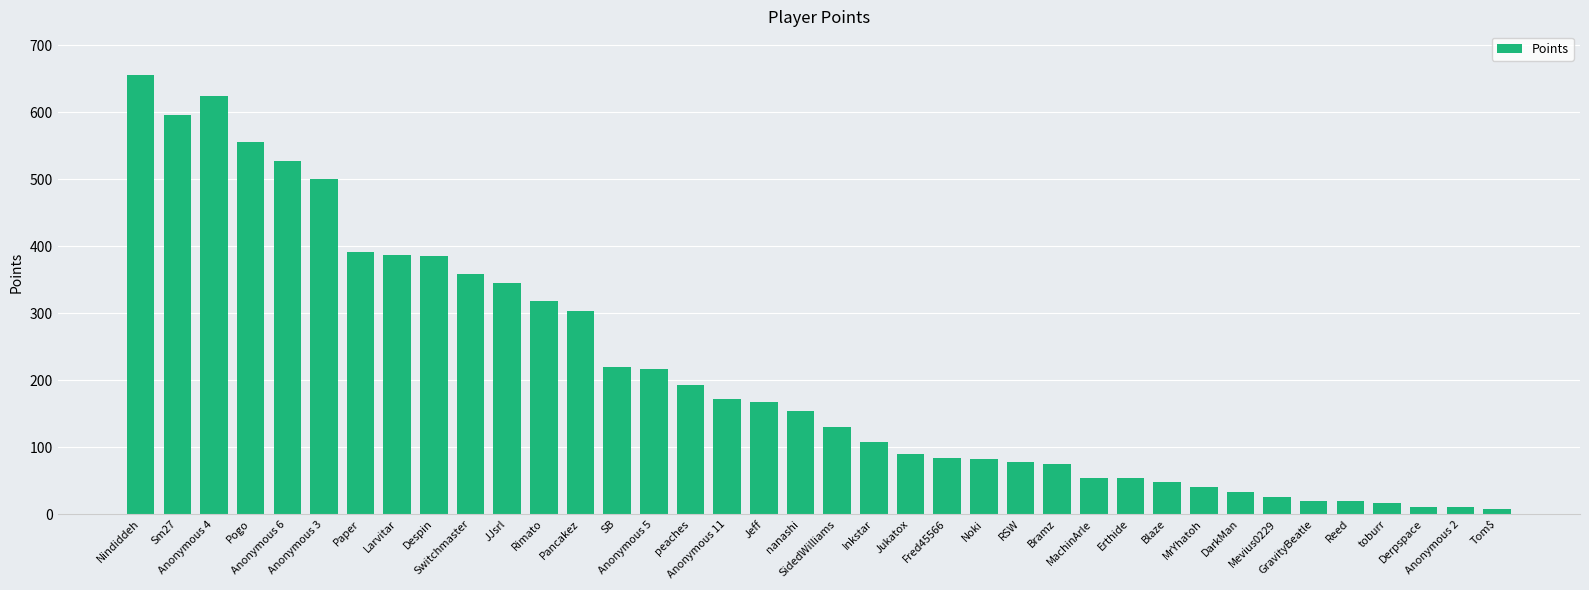

What is the sum of all values?

8047